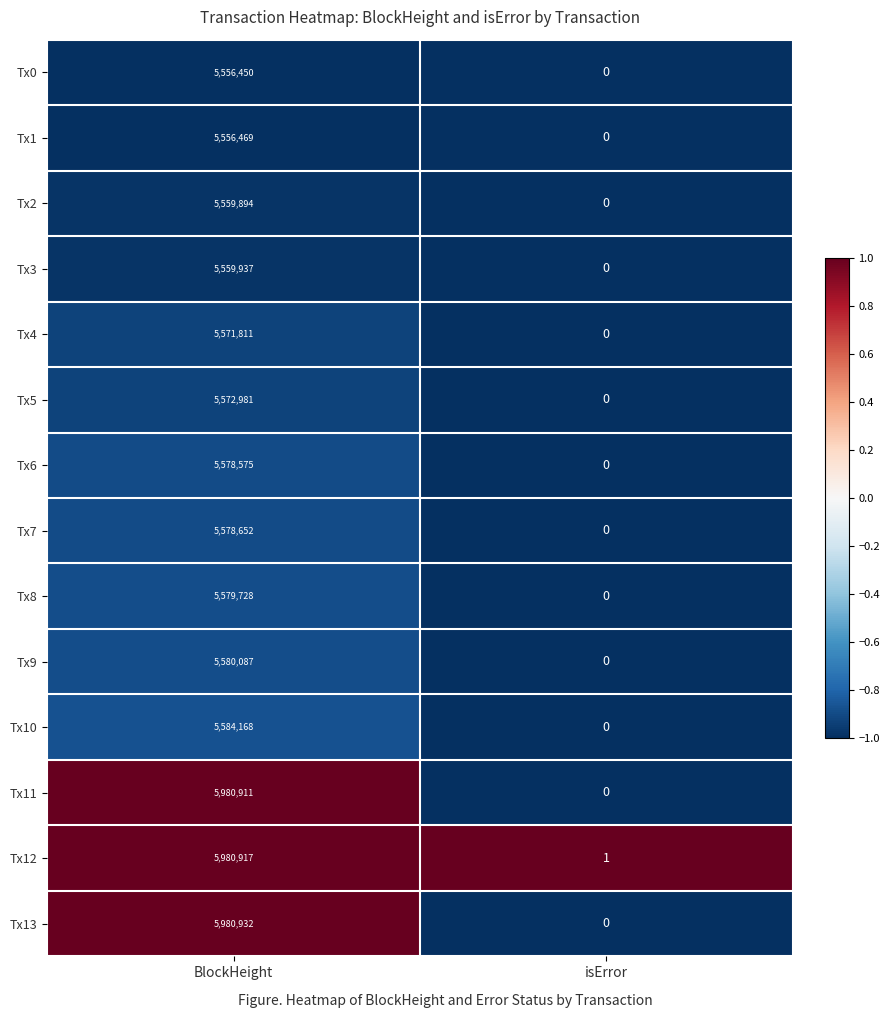

The Tx6 series shows 8095302 at BlockHeight. True or false?

False